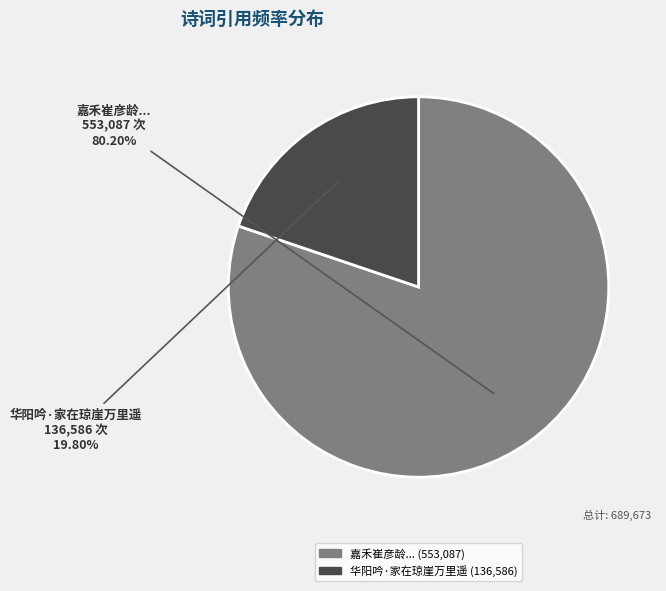

Do 华阳吟·家在琼崖万里遥 and 嘉禾崔彦龄... together represent more than half of the pie?

Yes